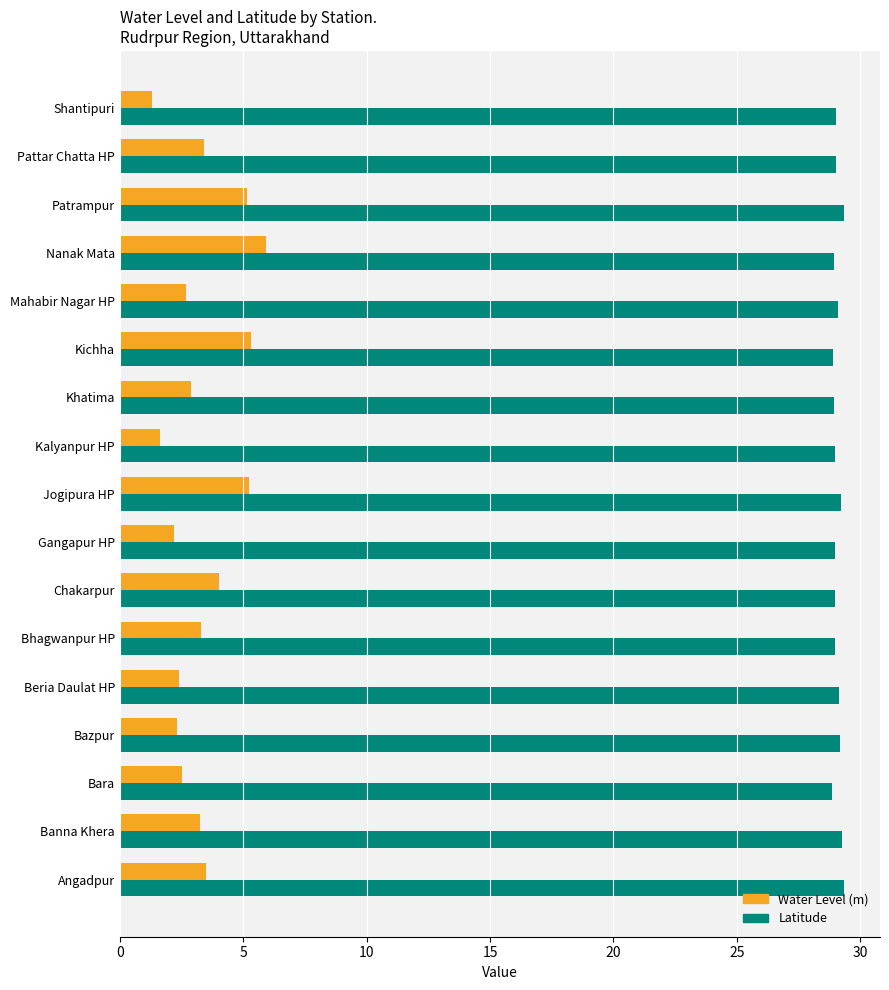

List the series in order of their overall mean, lowest first.

Water Level (m), Latitude